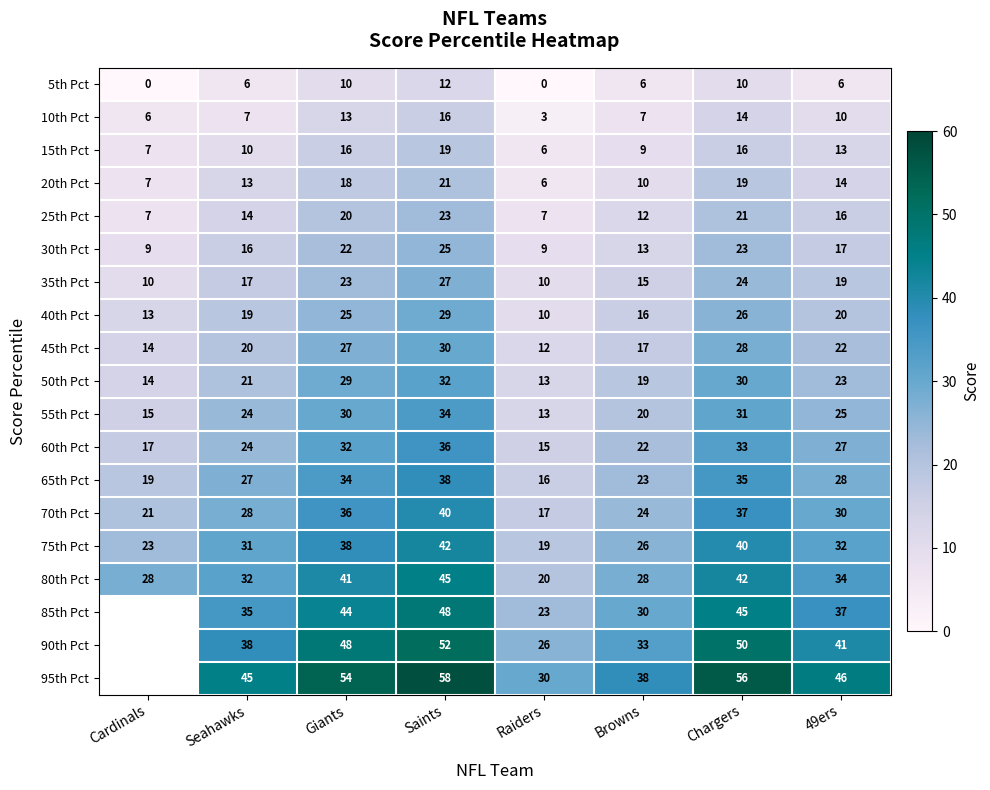

At which category does the chart reach its minimum across all series?

Cardinals